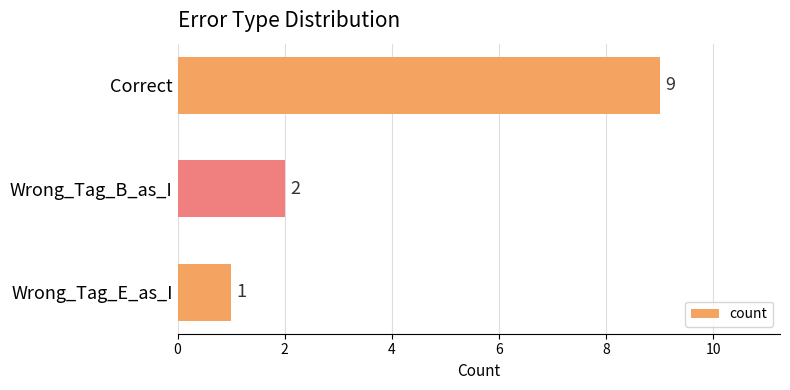

What is the sum of all values?

12